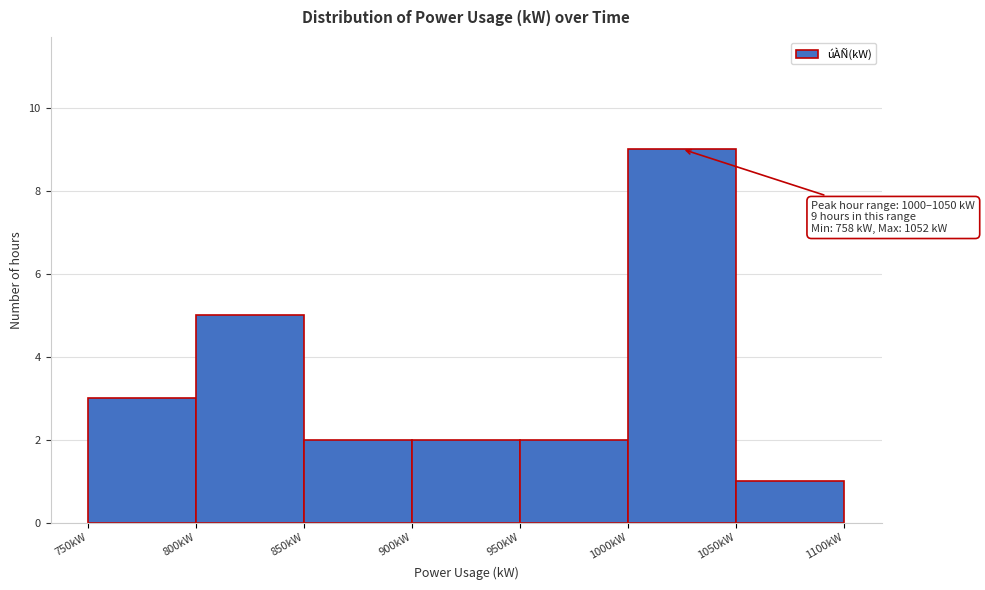

Which range on the x-axis has the tallest bar?

1000 to 1050